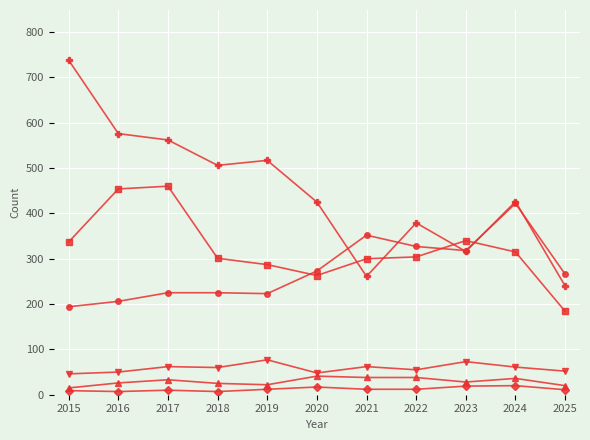

Which label corresponds to the largest value in the chart?

2015